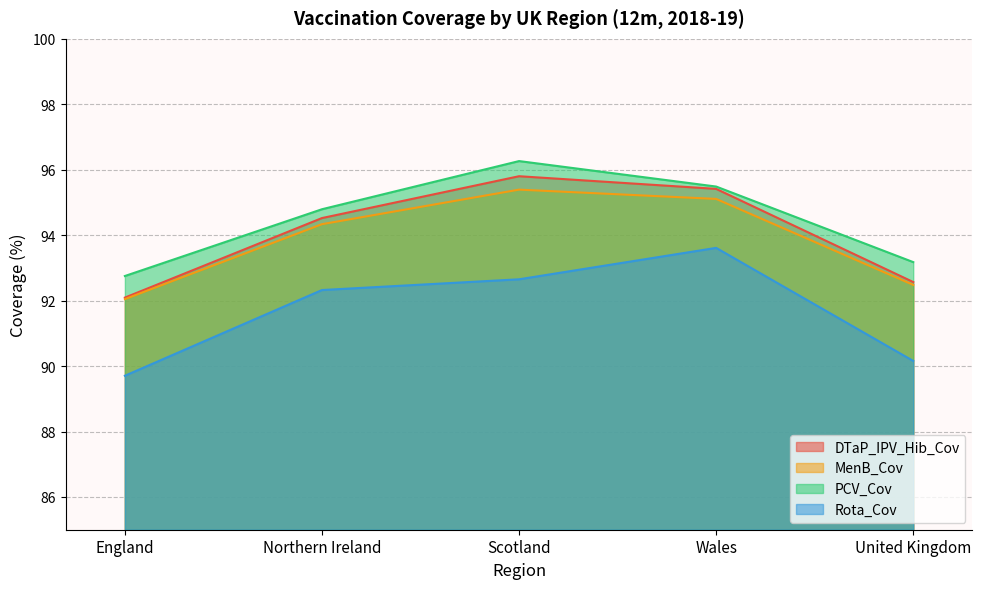

True or false: PCV_Cov and MenB_Cov intersect in this chart.

False